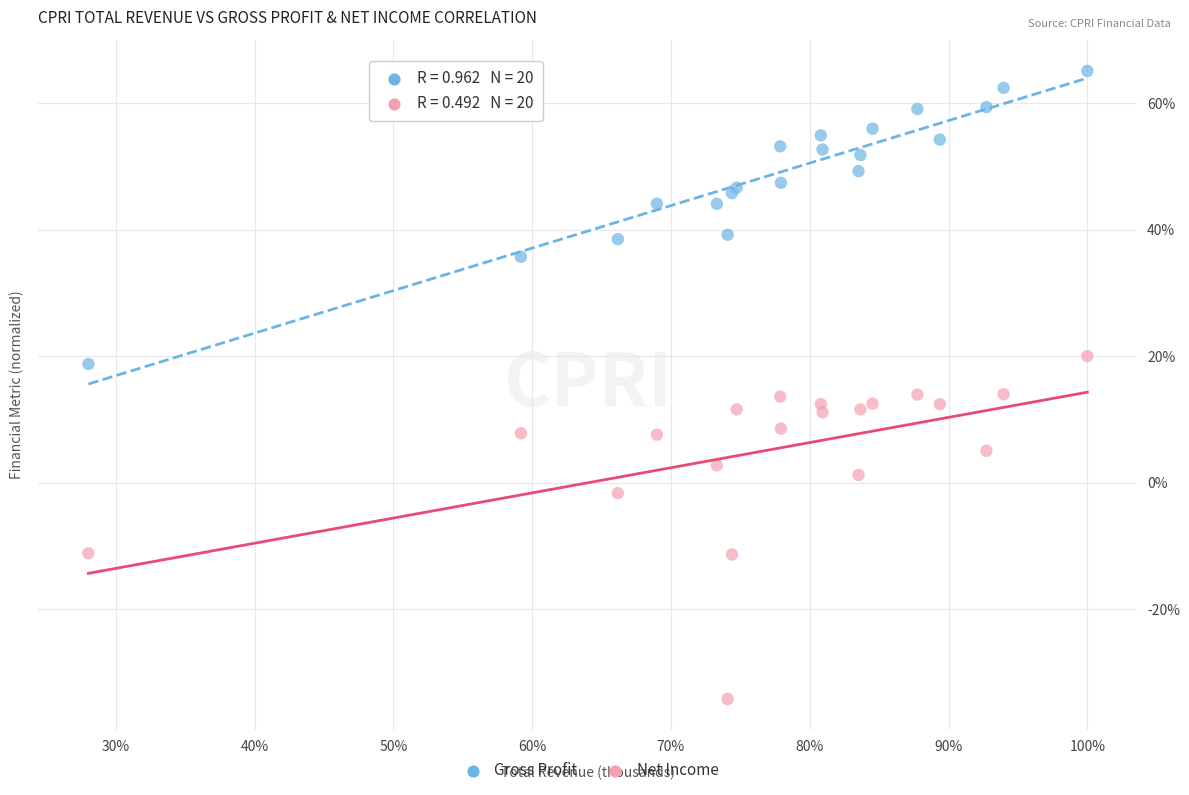

Which series has the largest Y range (max minus min)?

Net Income